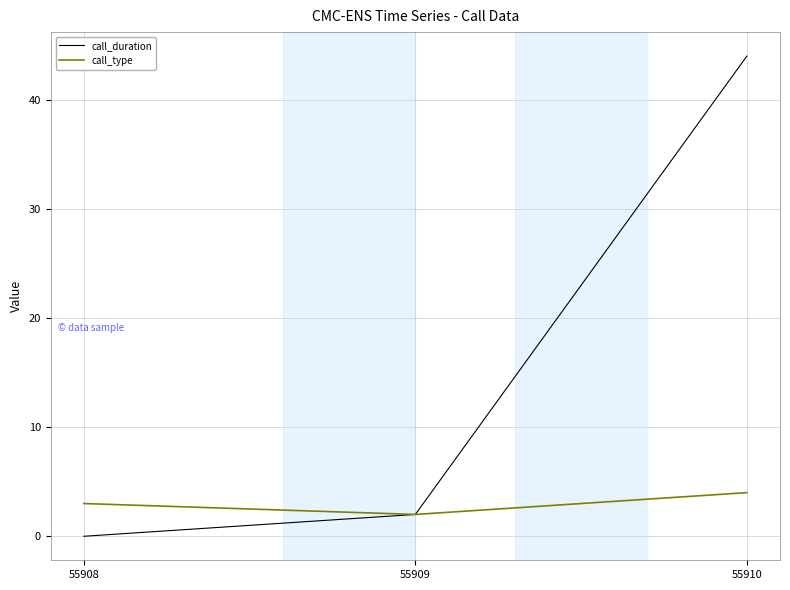

Is this an area chart (filled region under the line)?

No